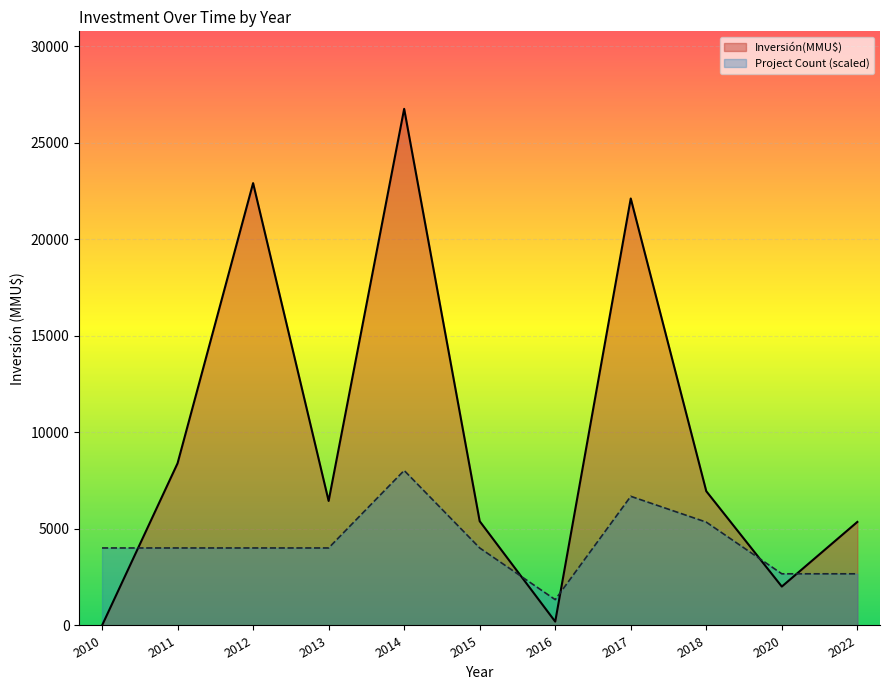

How many times do Inversión(MMU$) and Project Count (scaled) cross each other?

5